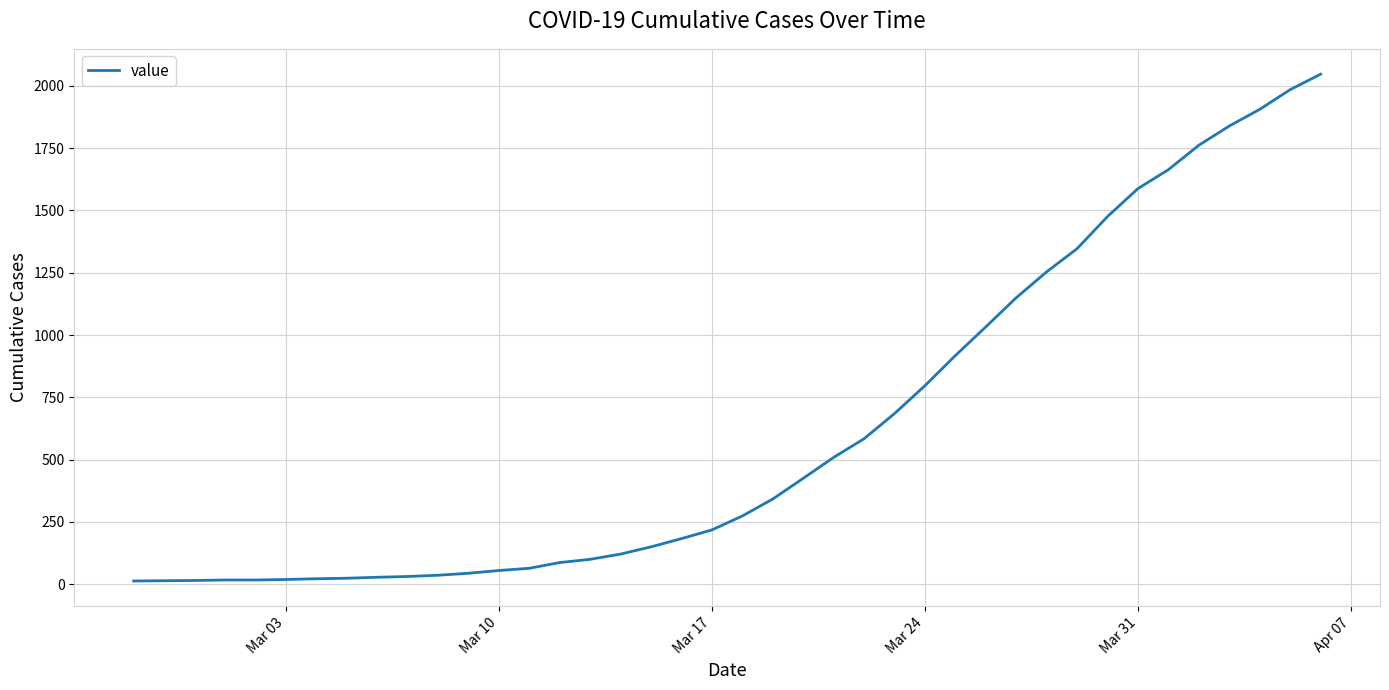

What is the smallest value displayed?

13